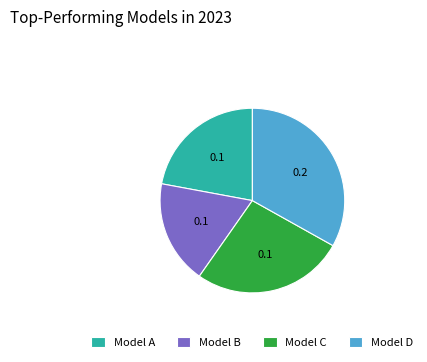

Does any single category account for the majority?

No